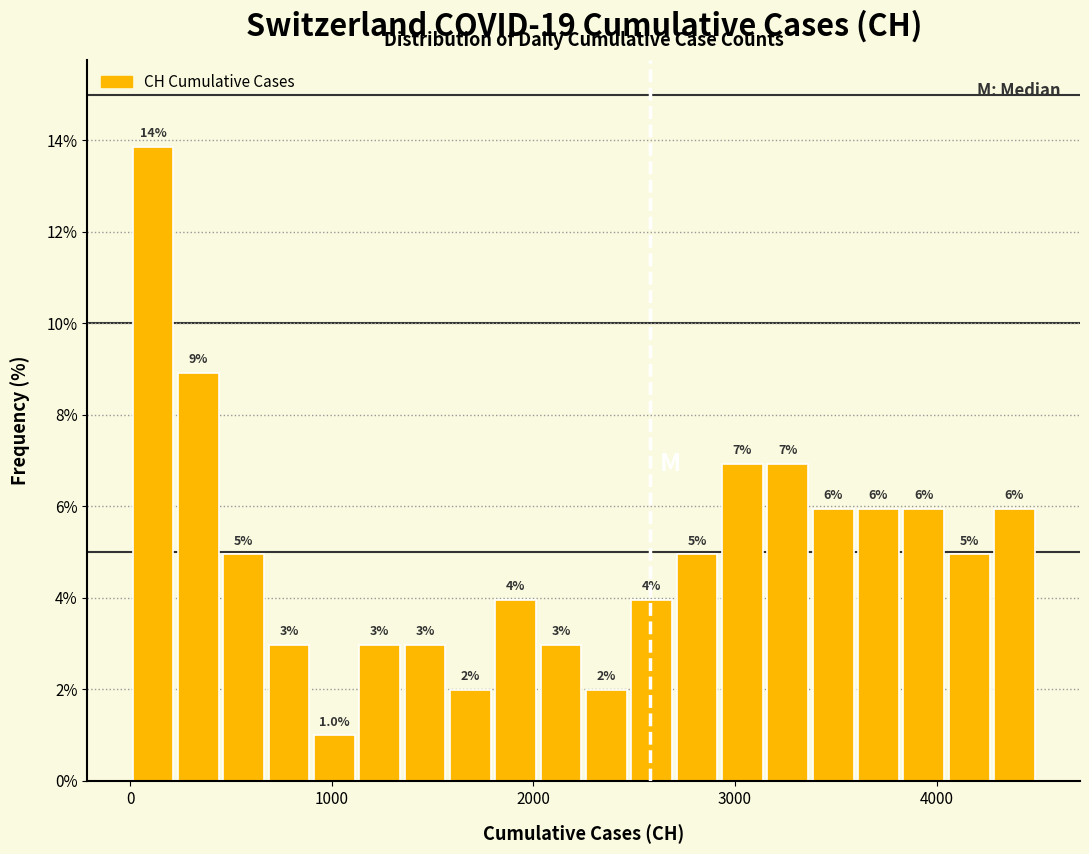

Around what value on the x-axis is the tallest bar? Give the approximate position of its centre, as read against the axis.

100